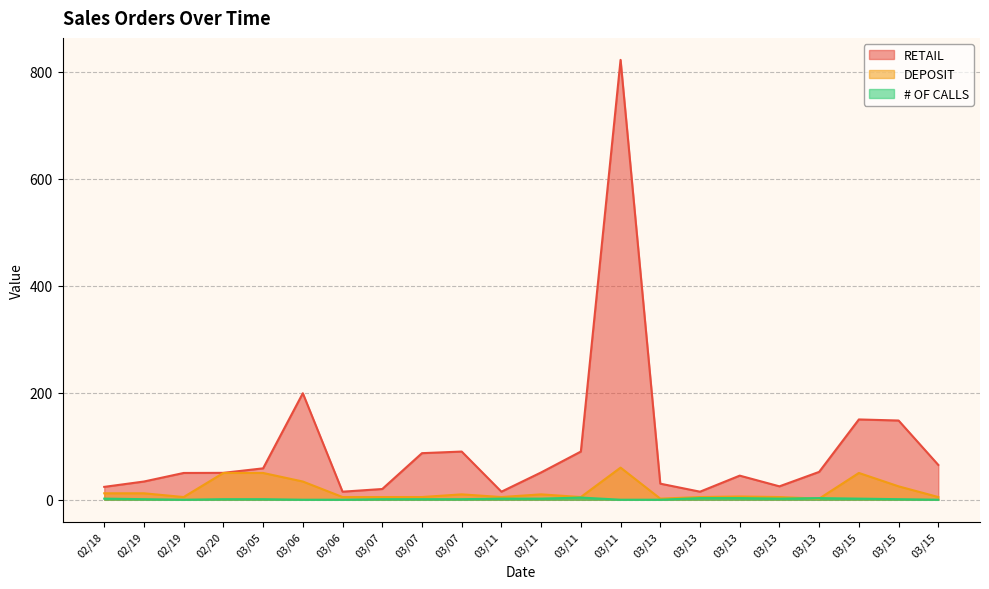

How many data points in RETAIL are less than 50?

10